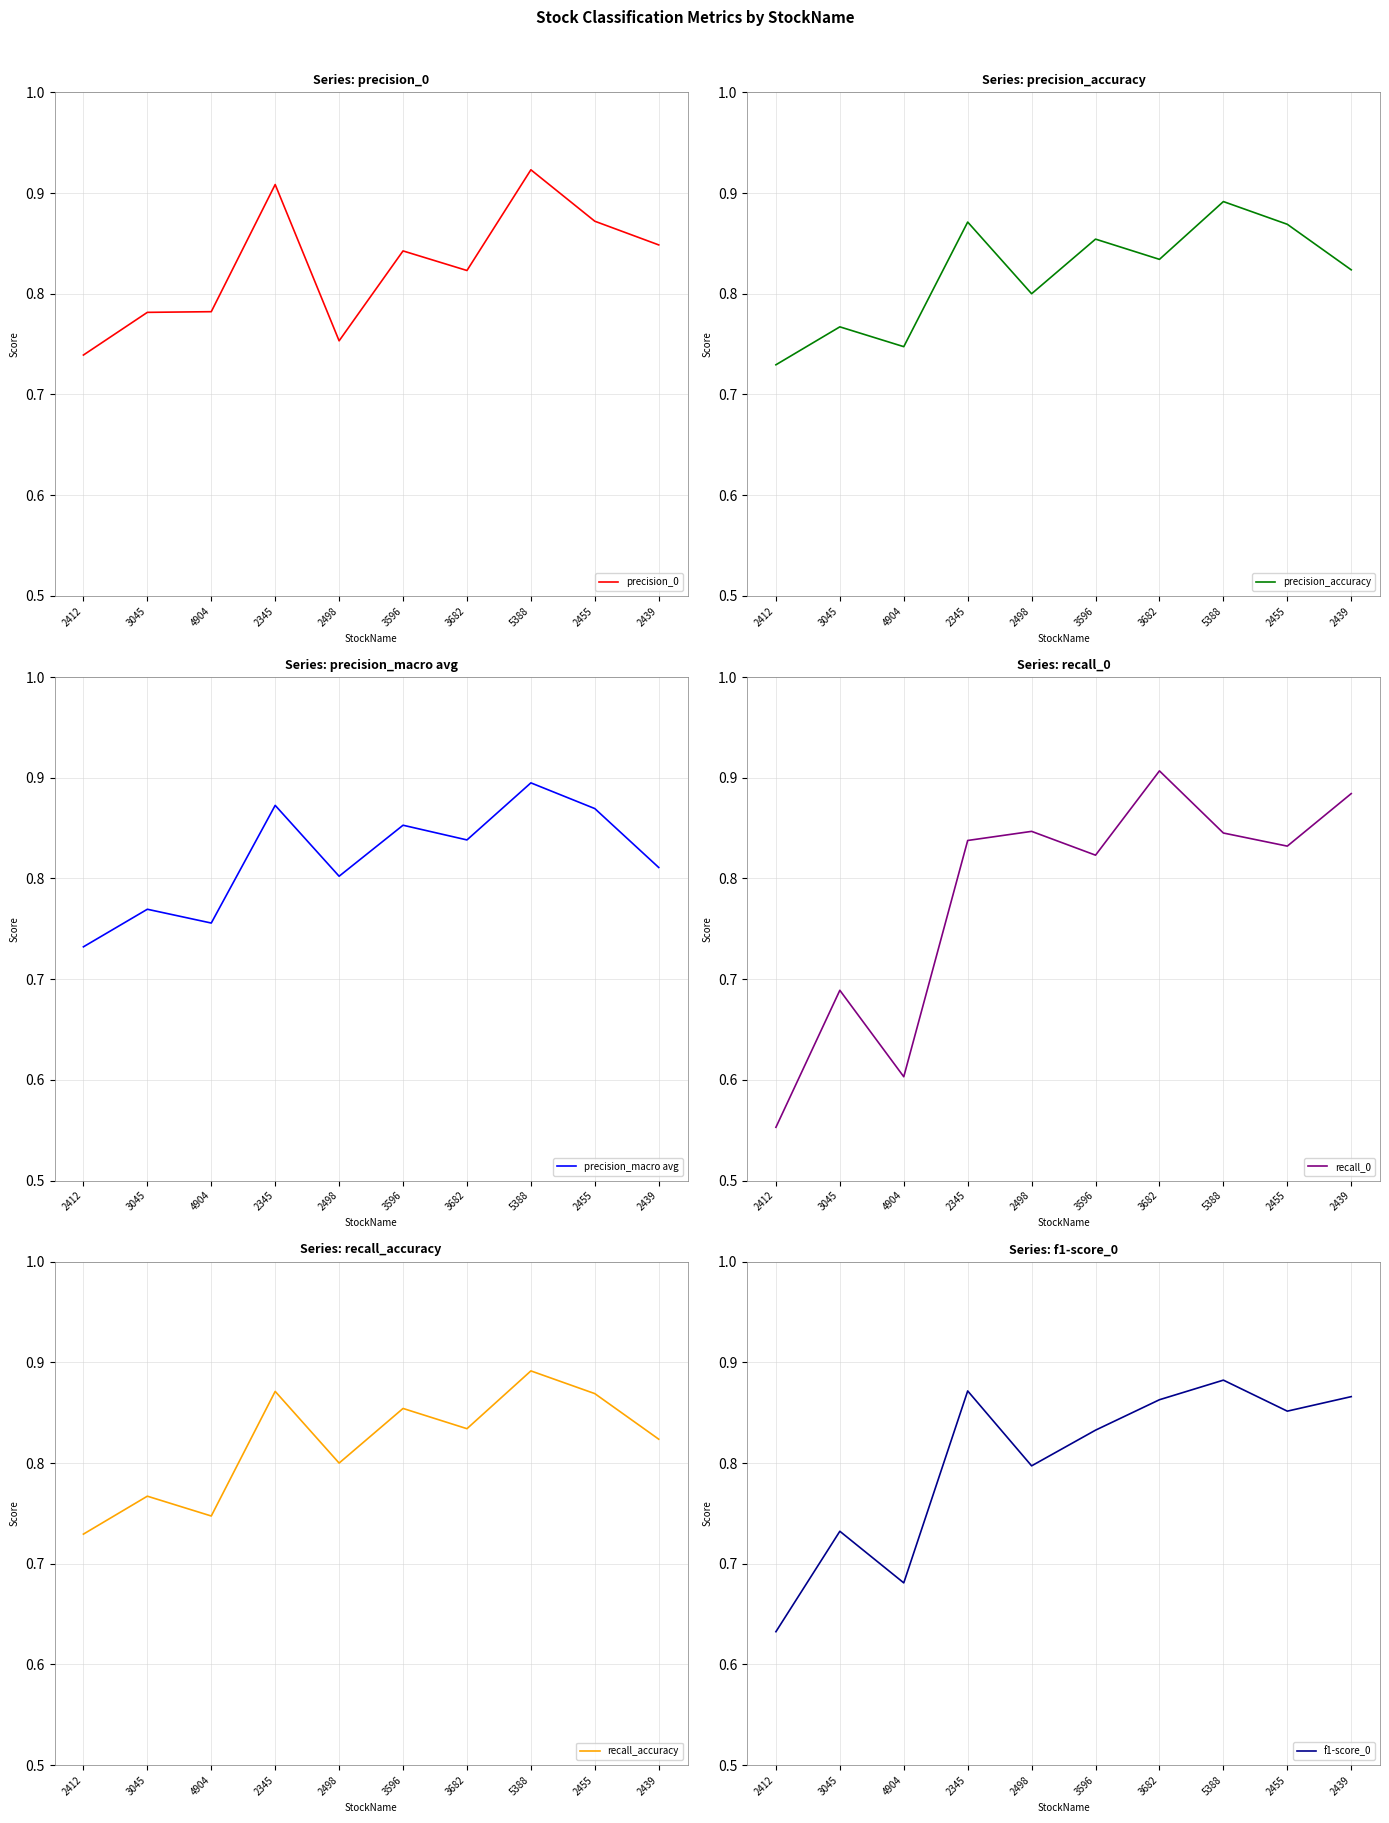

True or false: precision_accuracy has a value of 1.3 at 3596.

False